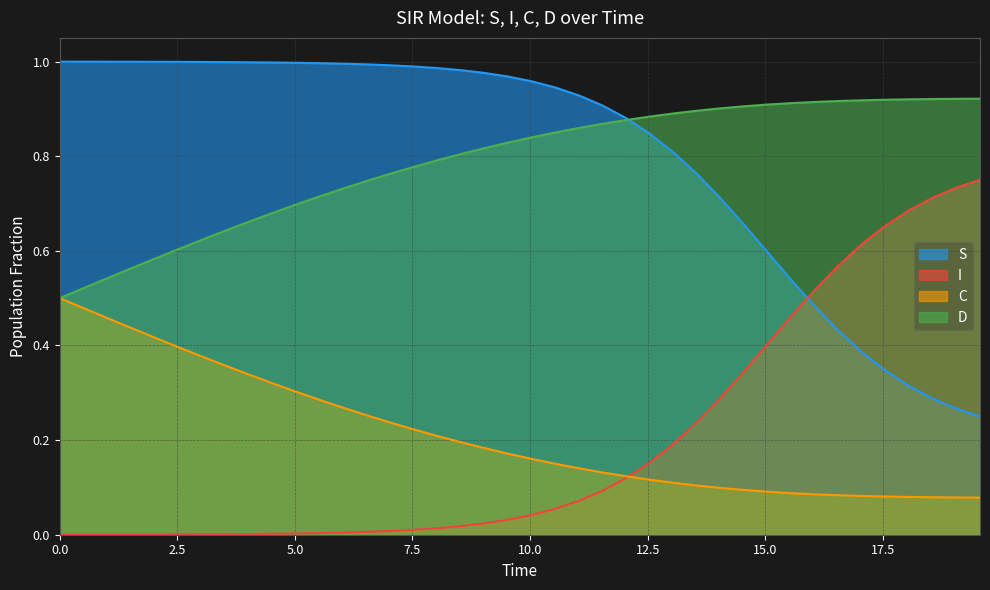

What are all the series names shown in the legend?

S, I, C, D